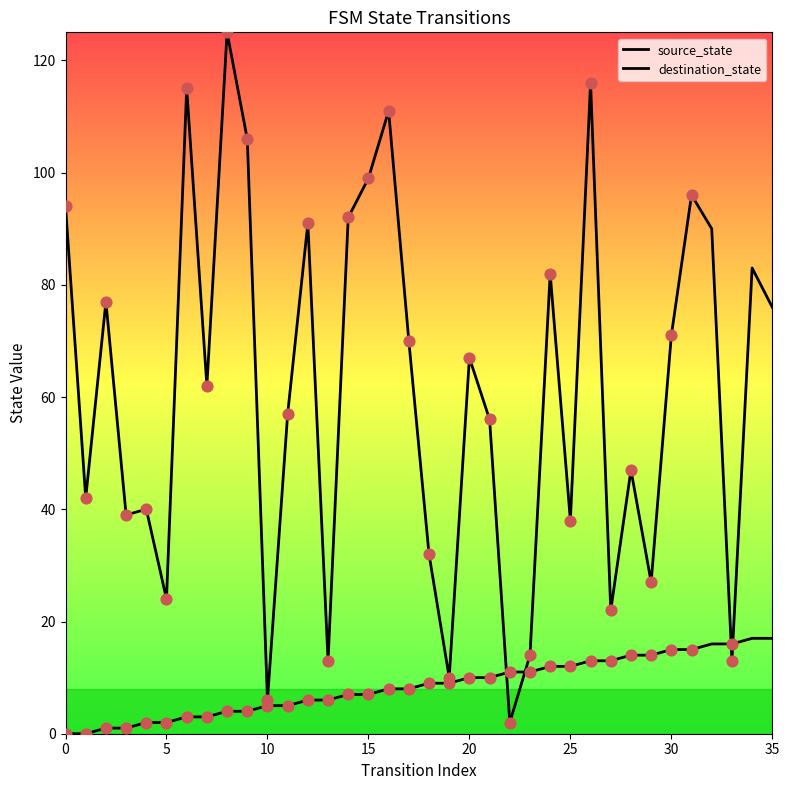

Is the value of source_state at 14 greater than the value of destination_state at 33?

No